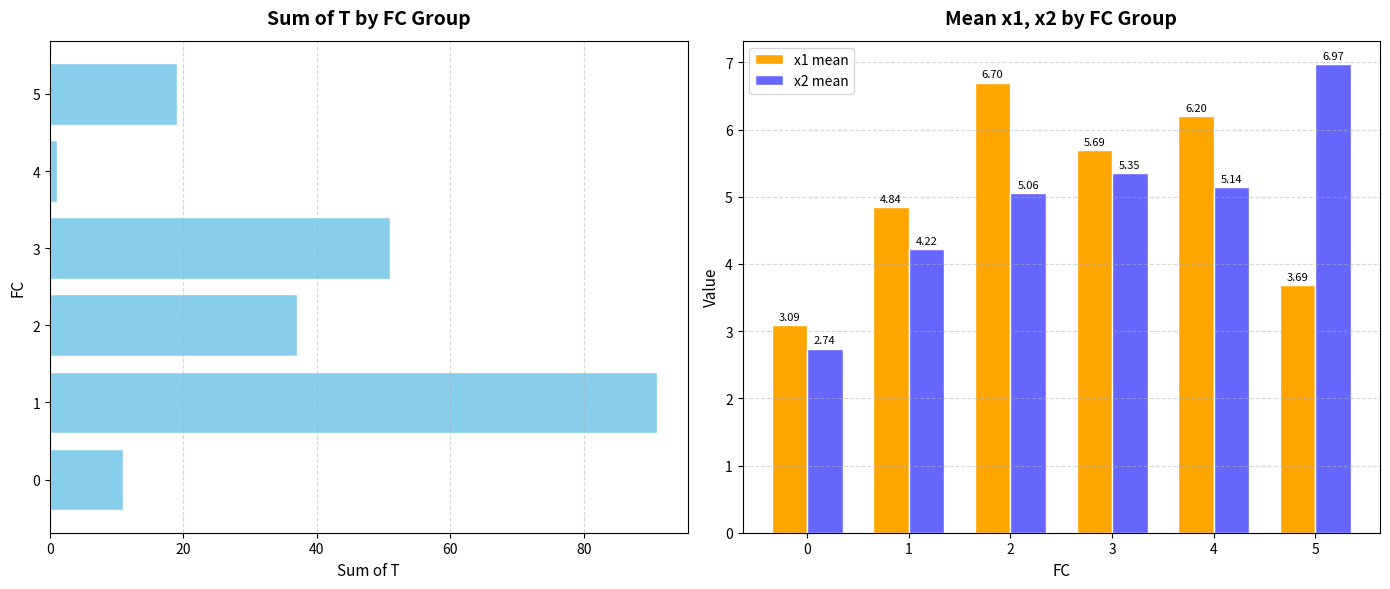

What is the sum of all x1 mean values?

30.2